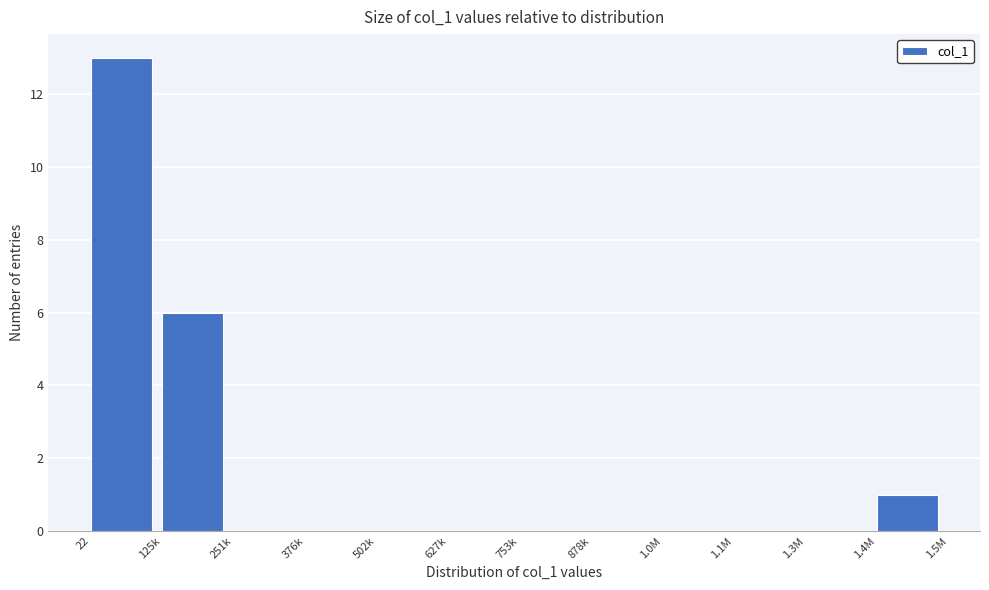

Reading left to right, what are all the values shown in this chart?

22=13	125k=6	251k=0	376k=0	502k=0	627k=0	753k=0	878k=0	1.0M=0	1.1M=0	1.3M=0	1.4M=1